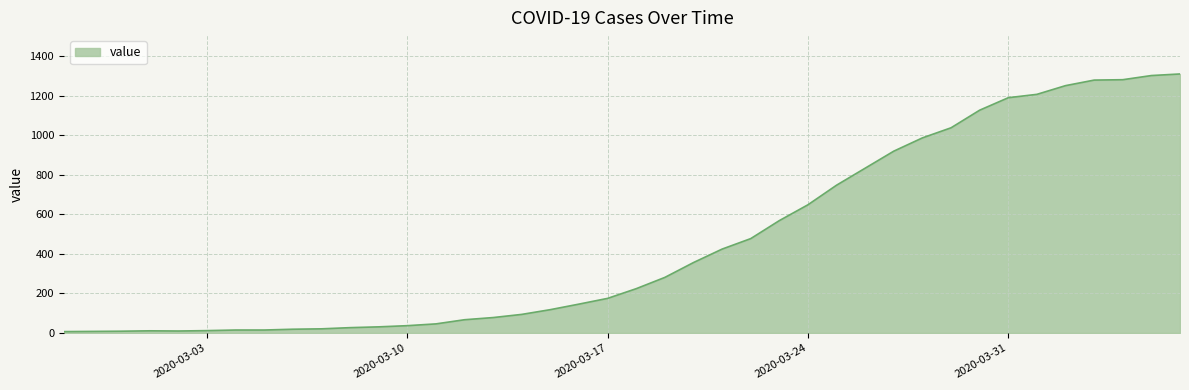

How many lines are shown in the chart?

1